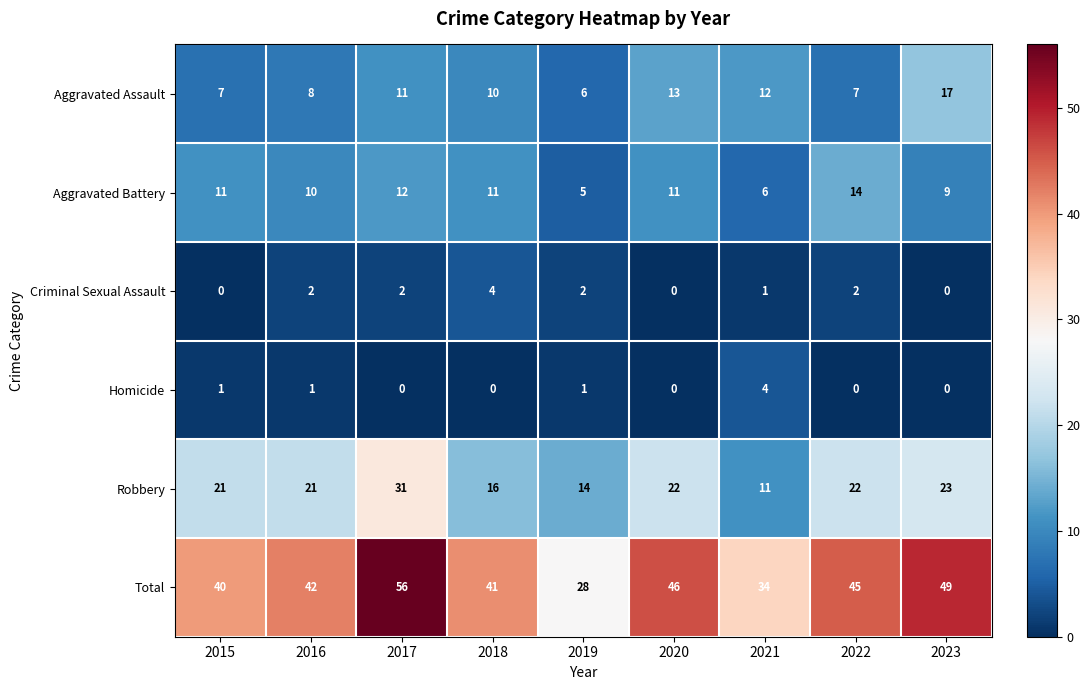

The Criminal Sexual Assault series shows 1 at 2019. True or false?

False